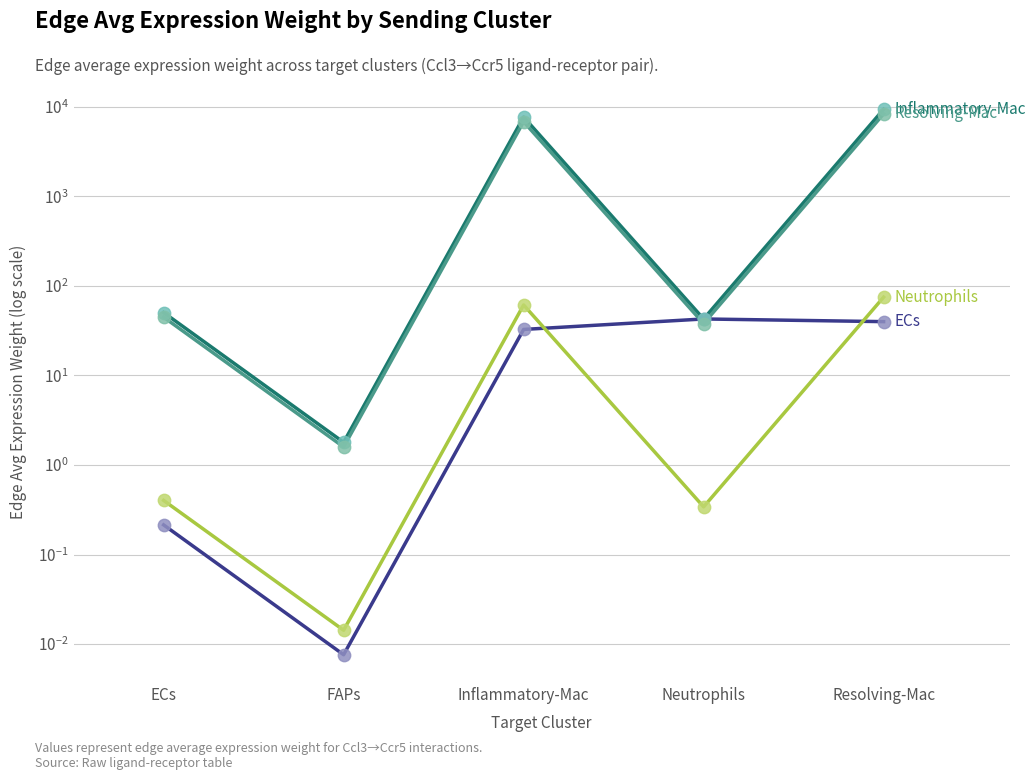

Which series has the largest Y range (max minus min)?

Inflammatory-Mac